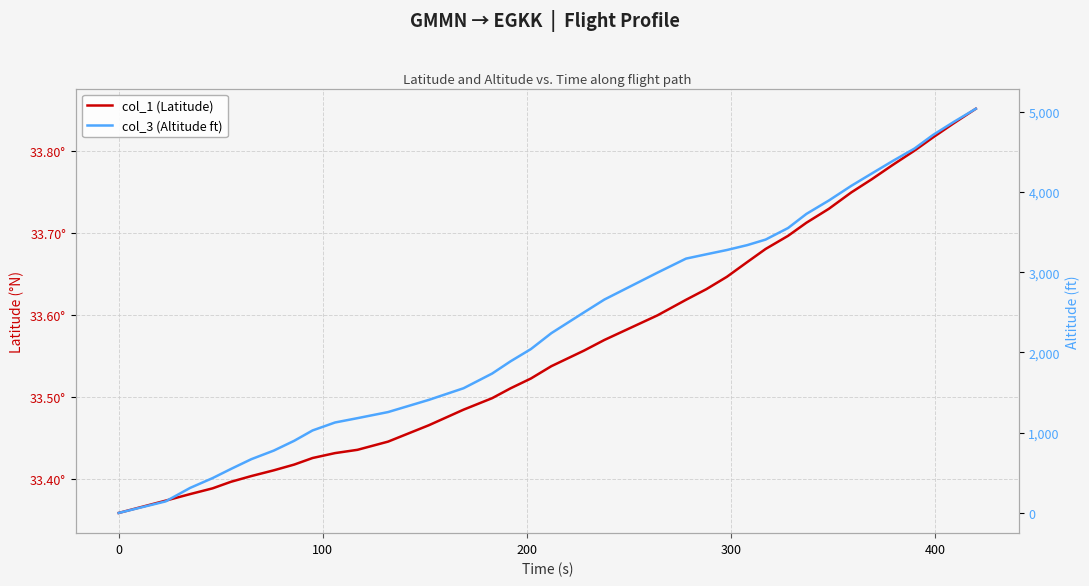

True or false: col_3 (Altitude ft) has more than 0 interior local peaks.

False